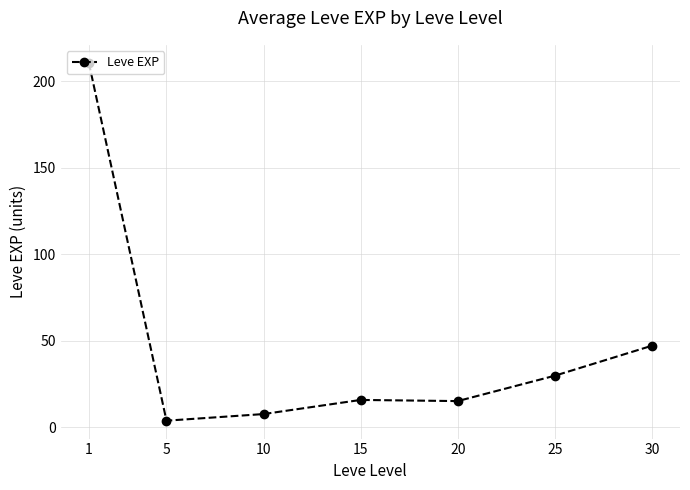

The value at 1 is 210.7. True or false?

True